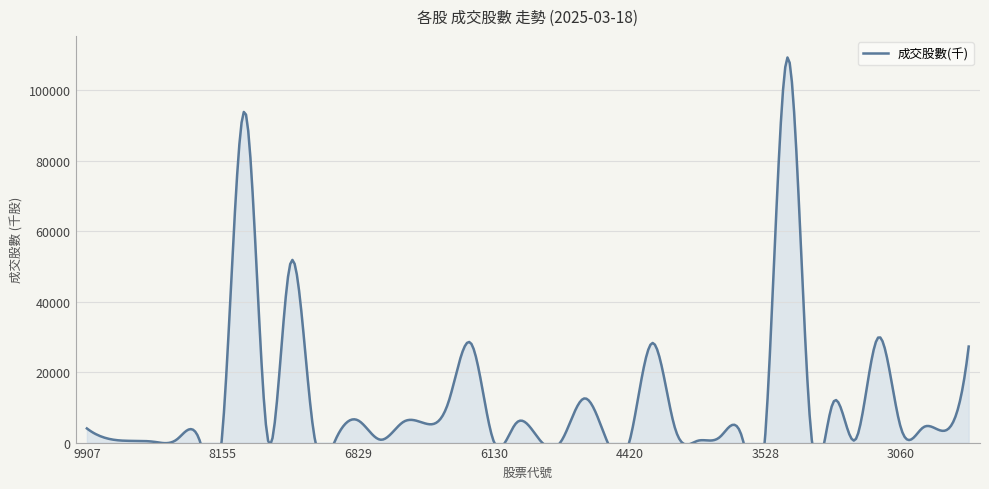

Count the number of values greater than 4015.

20